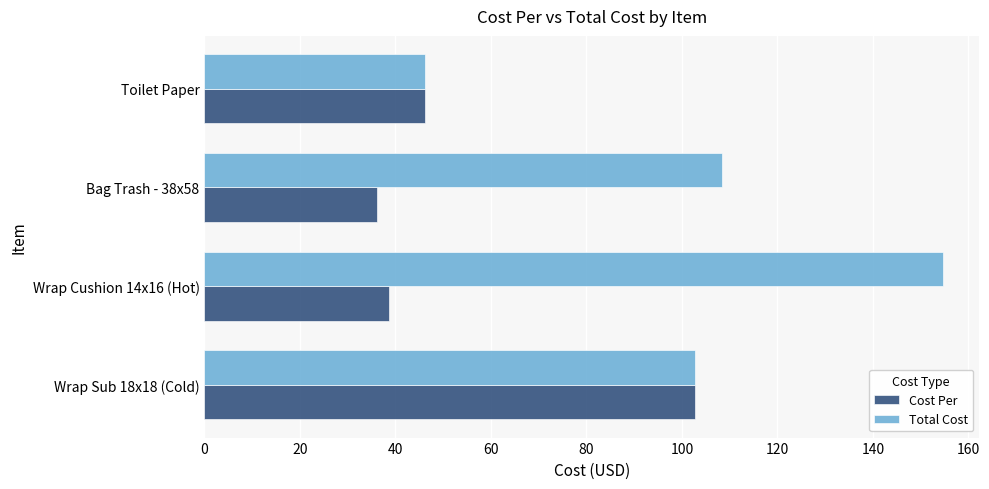

What is the difference between the maximum and minimum values in the Total Cost series?

108.3